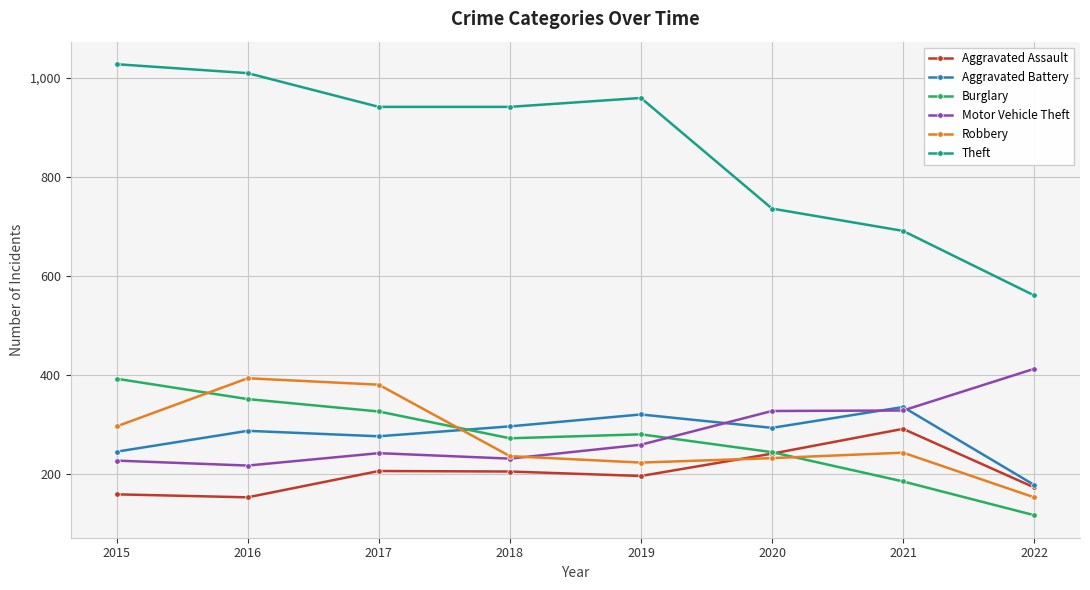

Which series has the largest total across all categories?

Theft